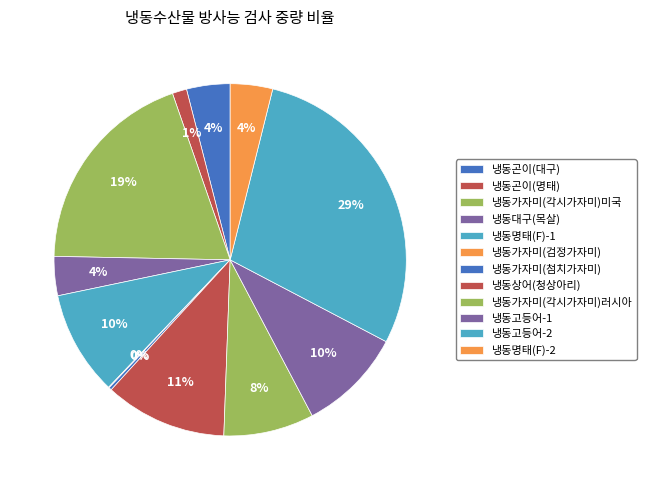

How many segments does this pie chart have?

12